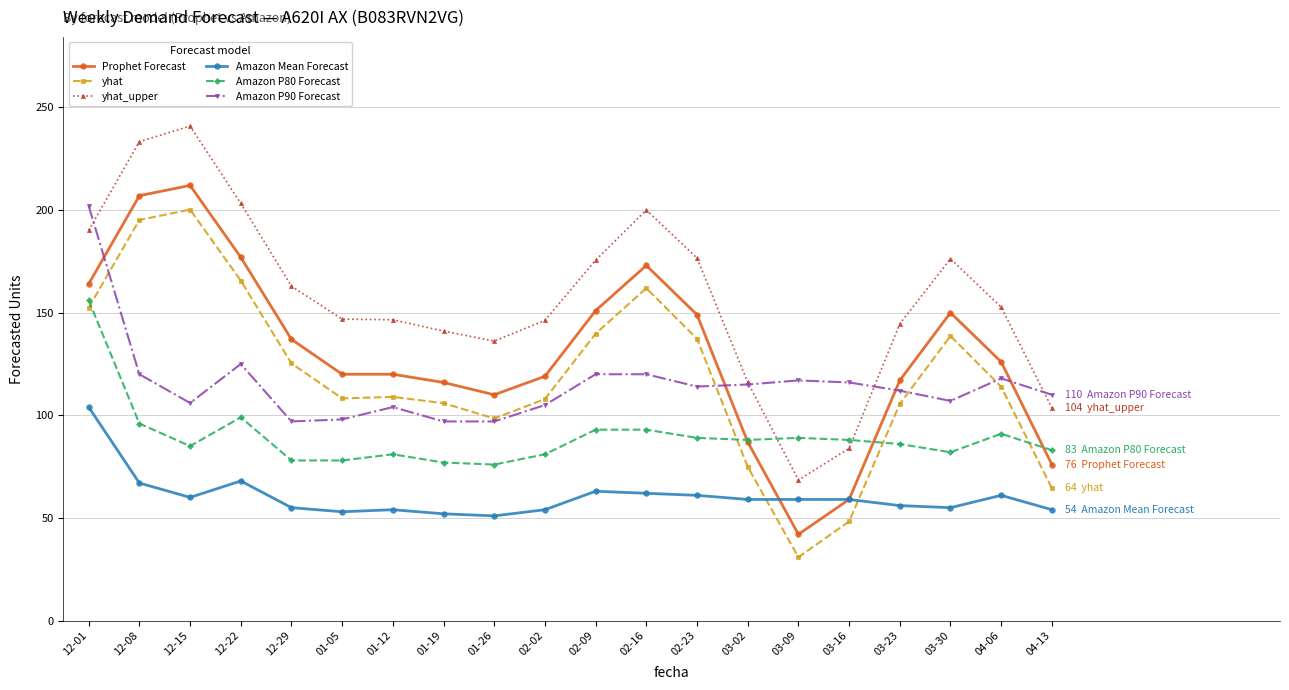

At how many categories does at least one series exceed 83?

20